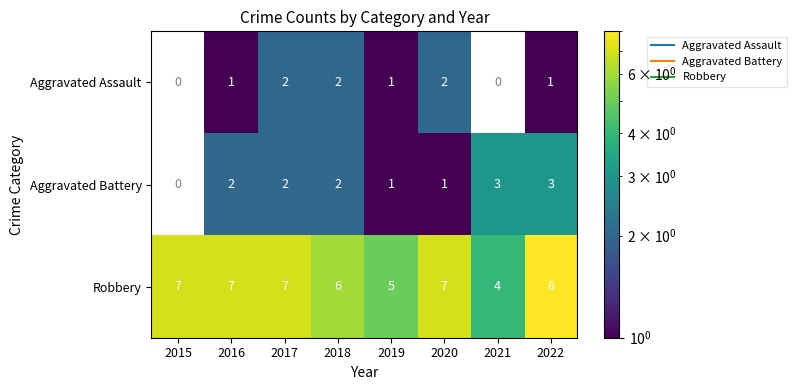

At which label does Robbery reach its minimum?

2021